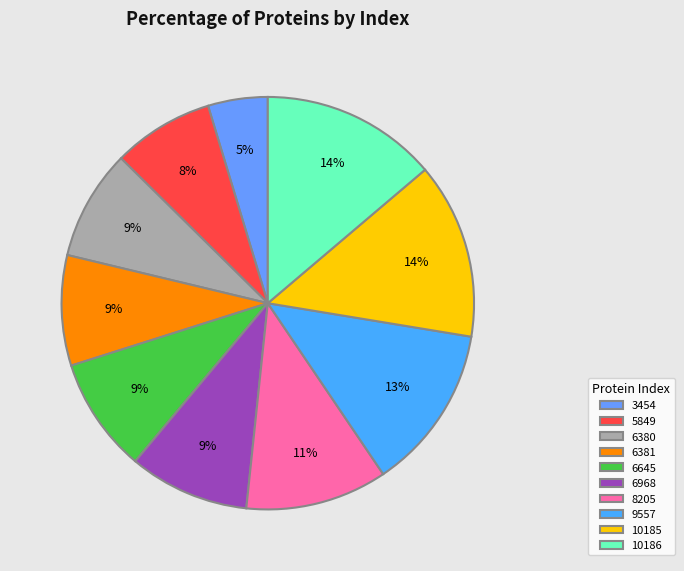

Between 5849 and 10186, which is larger?

10186